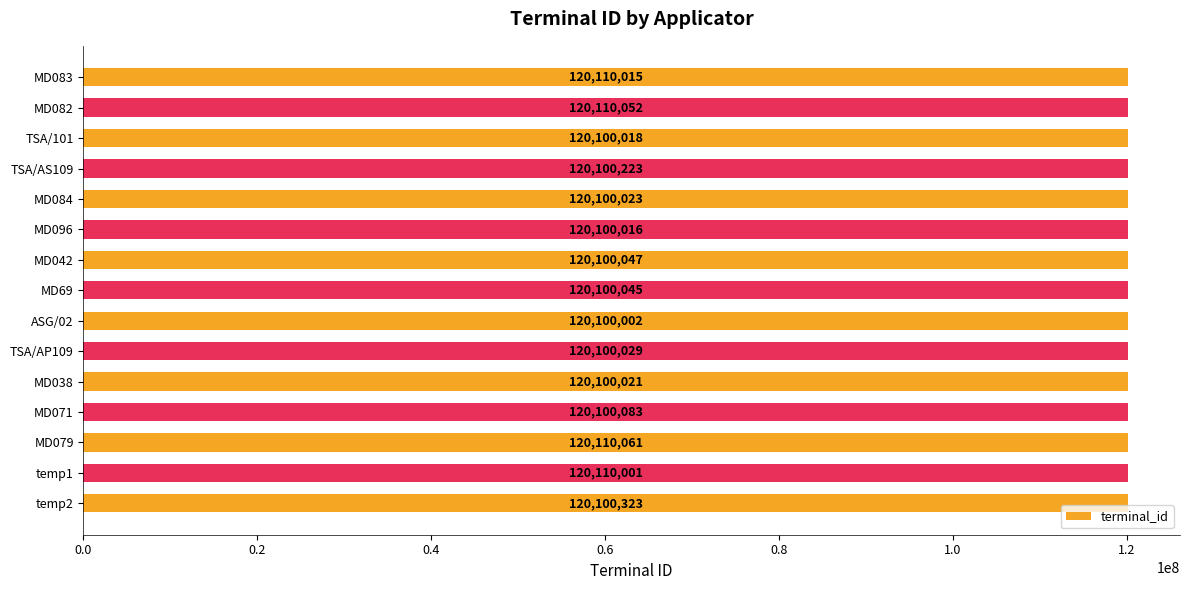

Which has a higher value, temp1 or MD038?

temp1